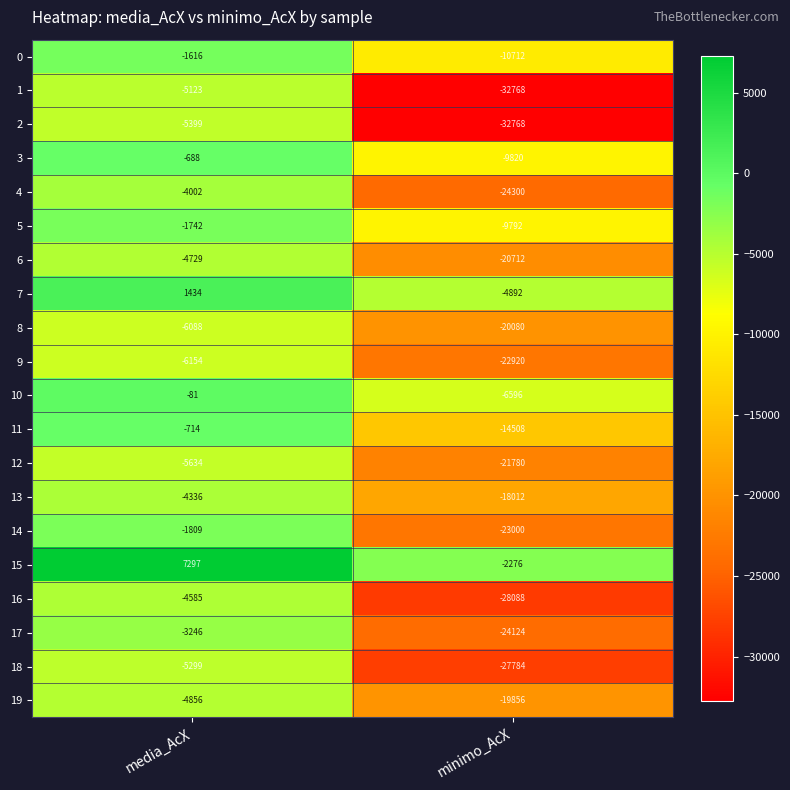

What is the lowest value of the 12 series?

-21780